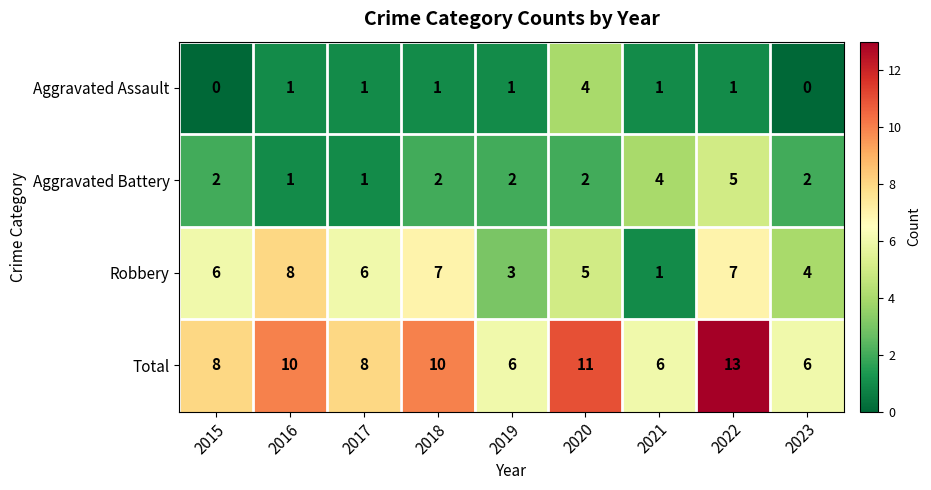

List the series in order of their overall mean, lowest first.

Aggravated Assault, Aggravated Battery, Robbery, Total